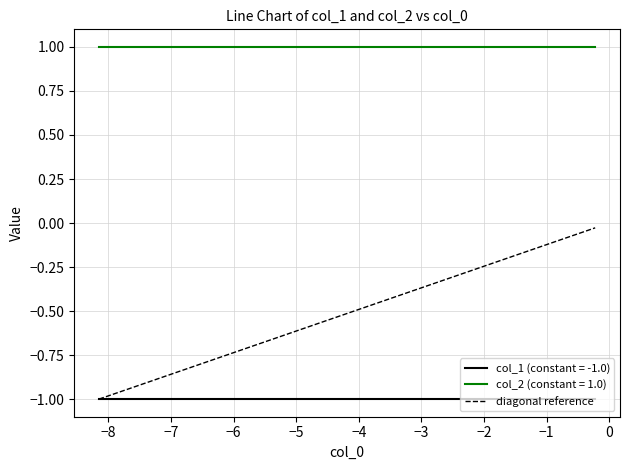

What is the average value?

-0.5